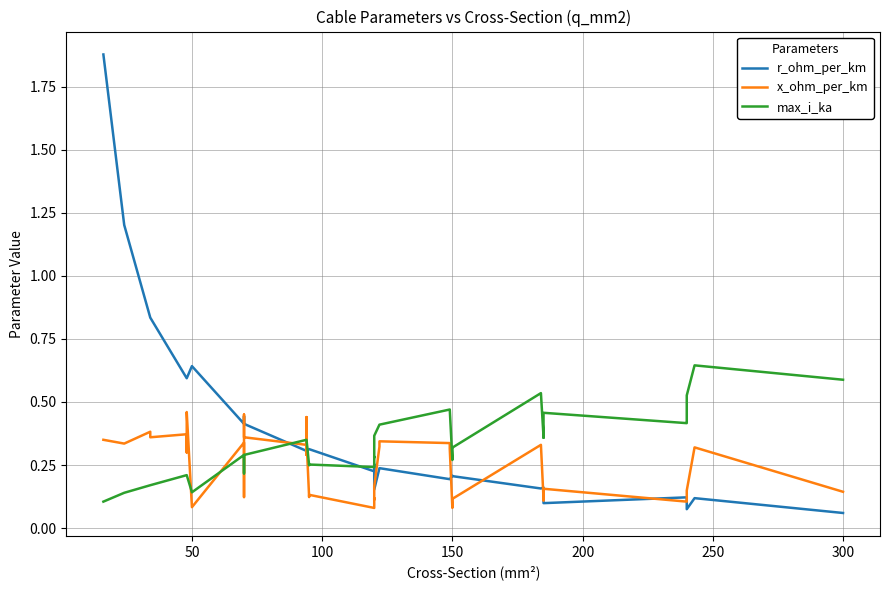

What is the sum of all max_i_ka values?

12.9